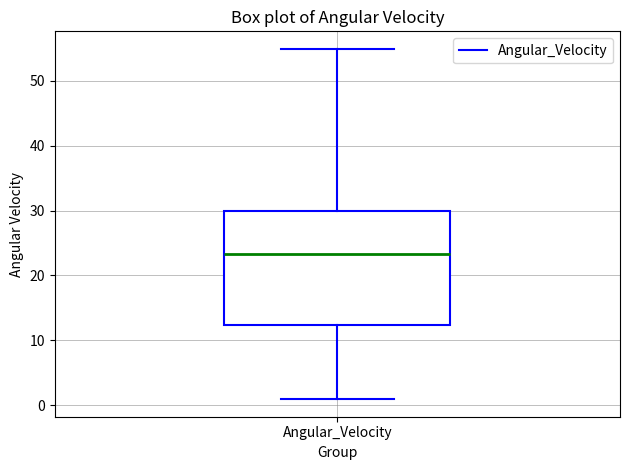

Where is the lower edge of the box for Angular_Velocity on the y-axis? The values are not printed on the chart, so give them approximately, as read against the axis.

12